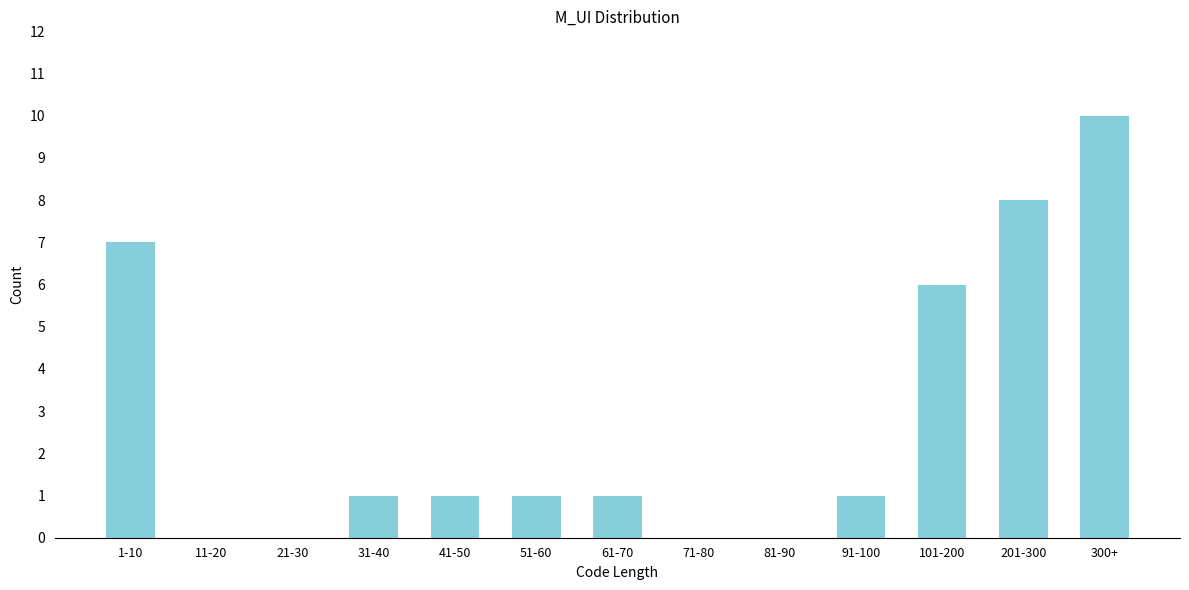

Reading left to right, list all the values displayed in this chart.

1-10=7	11-20=0	21-30=0	31-40=1	41-50=1	51-60=1	61-70=1	71-80=0	81-90=0	91-100=1	101-200=6	201-300=8	300+=10